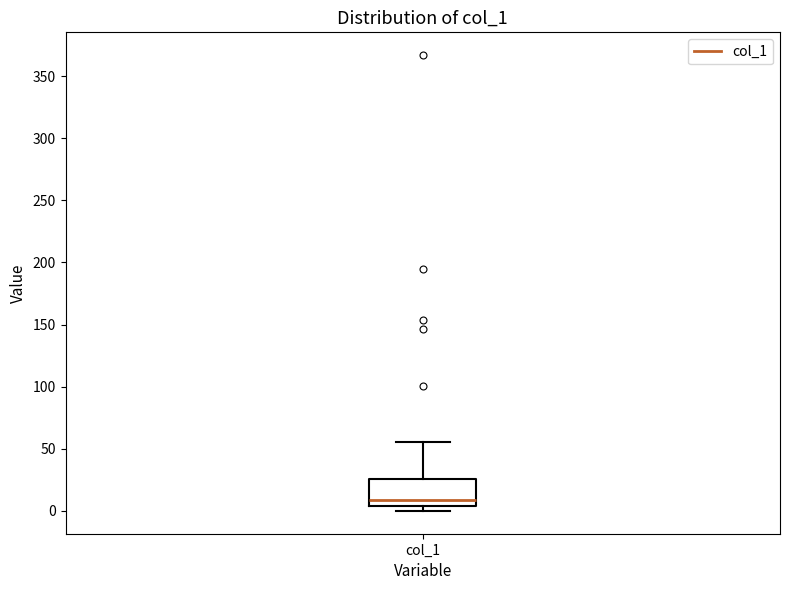

Read this box plot against the y-axis: the position of the median line, the range covered by the box, and the ends of both whiskers. The values are not printed on the chart, so give them approximately, as read against the axis.

median 10, box 5 to 25, whiskers 0 to 55